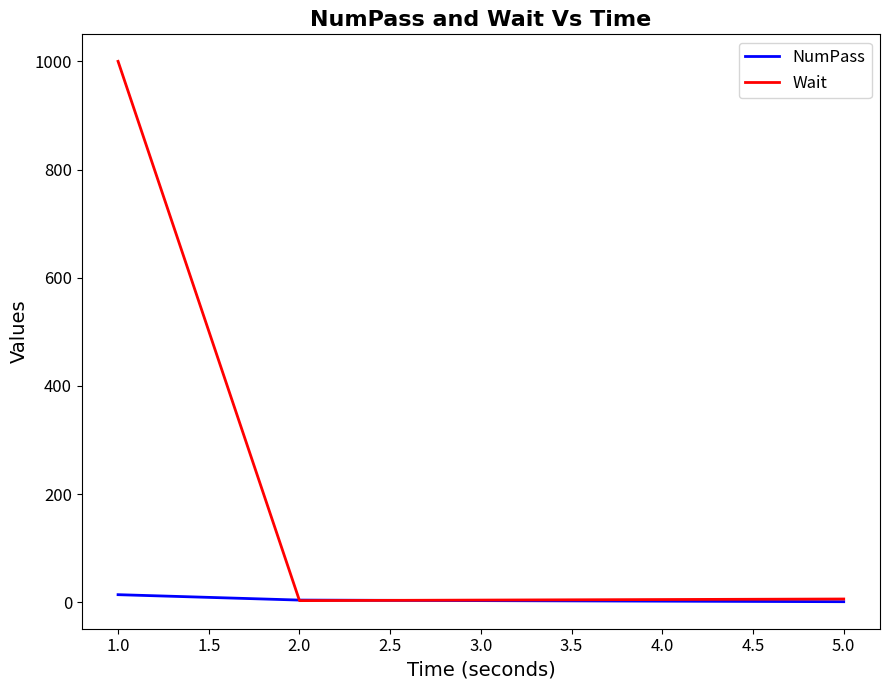

Which series has the largest total across all categories?

Wait